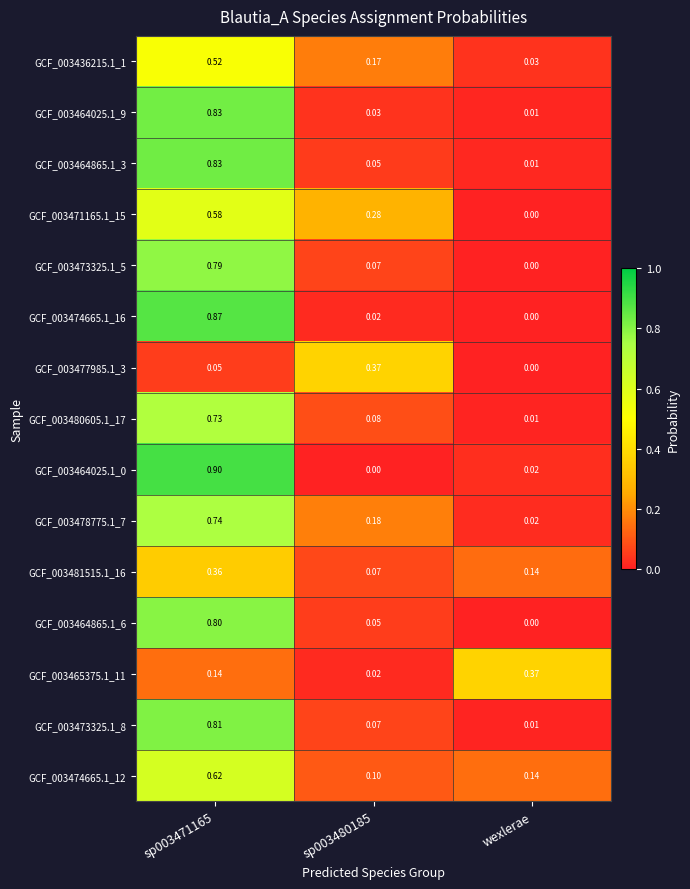

At which label does GCF_003477985.1_3 reach its minimum?

wexlerae